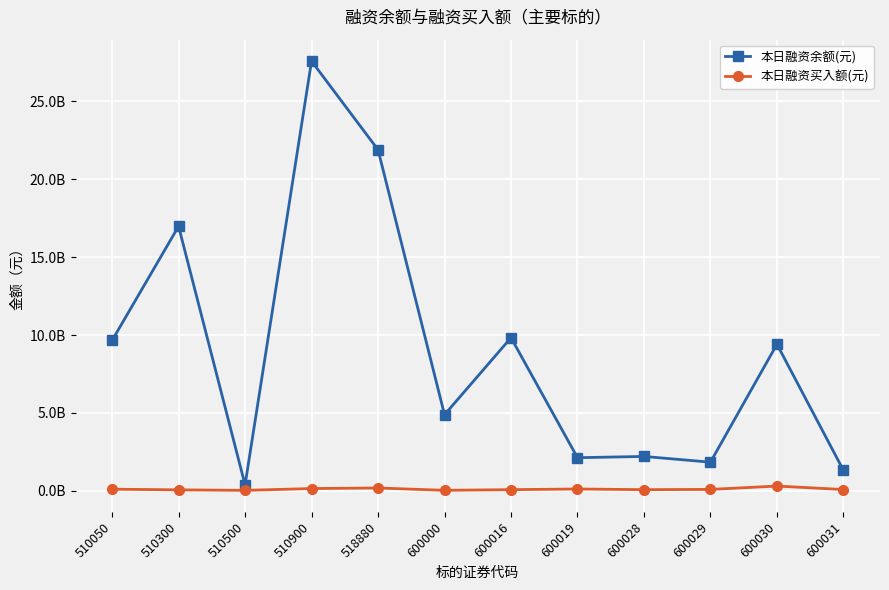

What is the difference between the second highest and minimum values in the 本日融资买入额(元) series?

153508828